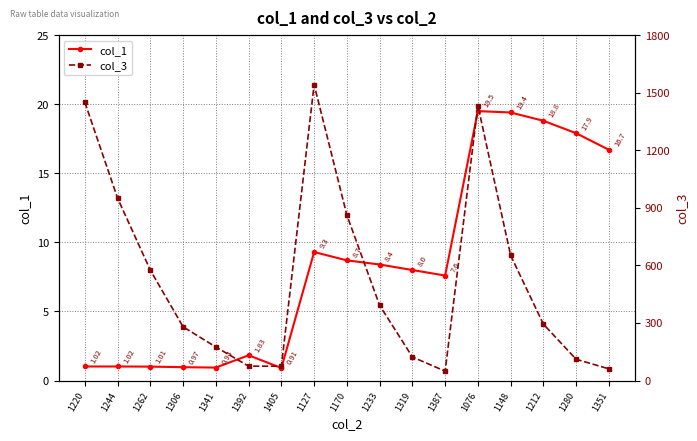

Rank the series by their maximum value, from lowest to highest.

col_1, col_3